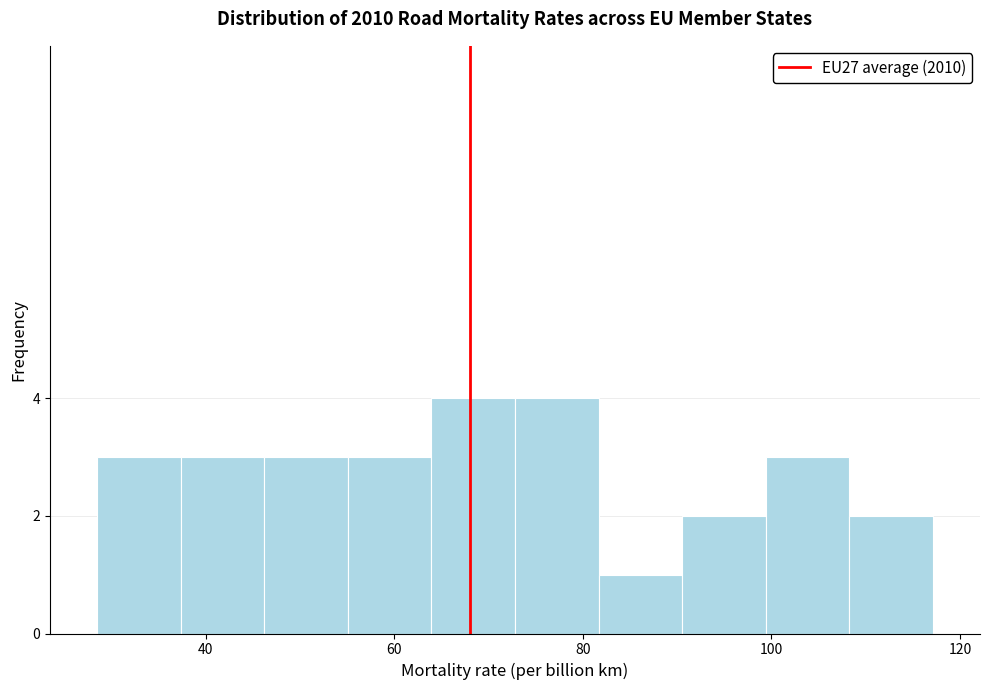

What is the height of the bar covering 38 to 46 on the x-axis? Neither the bar edges nor the heights are printed on the chart, so give them approximately, as read against the axes.

3